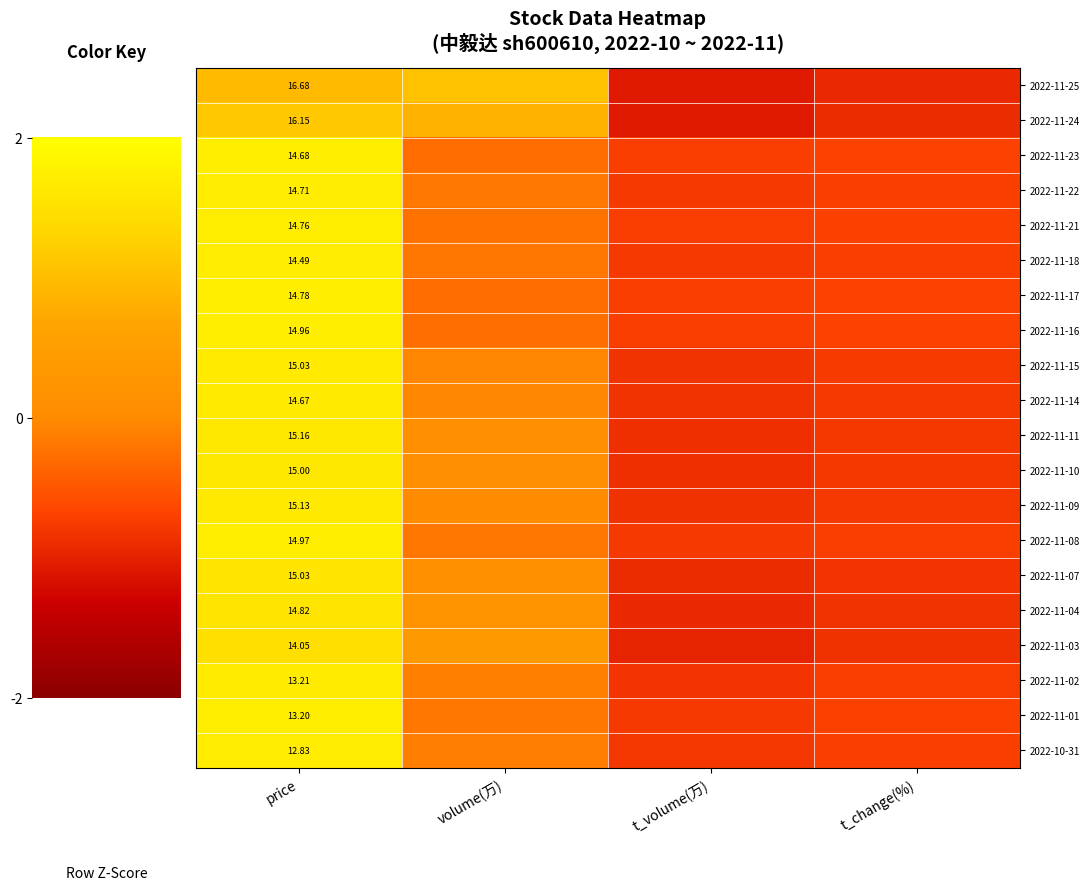

Is the value of 2022-11-07 at price greater than the value of 2022-11-09 at price?

No